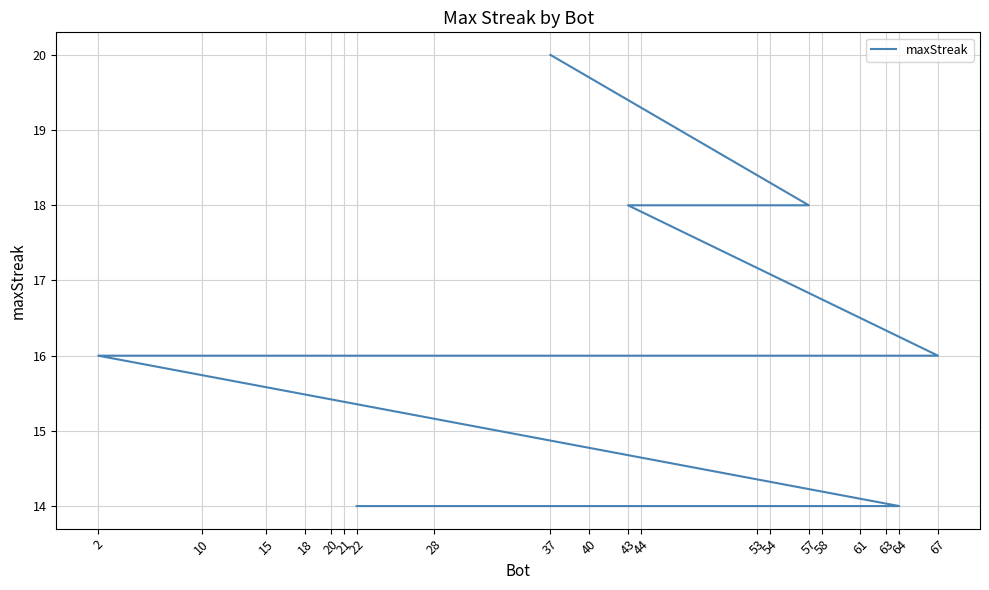

Reading left to right, what are all the values shown in this chart?

20	18	18	18	16	16	16	16	16	16	16	16	16	14	14	14	14	14	14	14